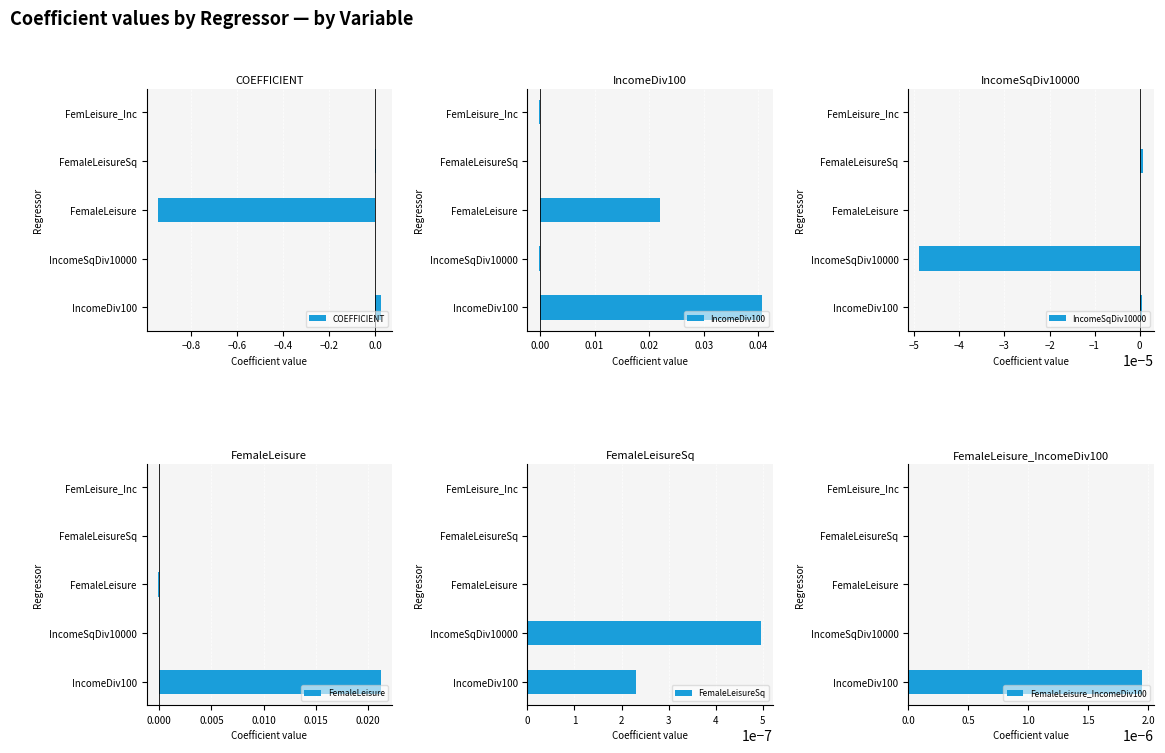

At which label does COEFFICIENT reach its peak?

IncomeDiv100